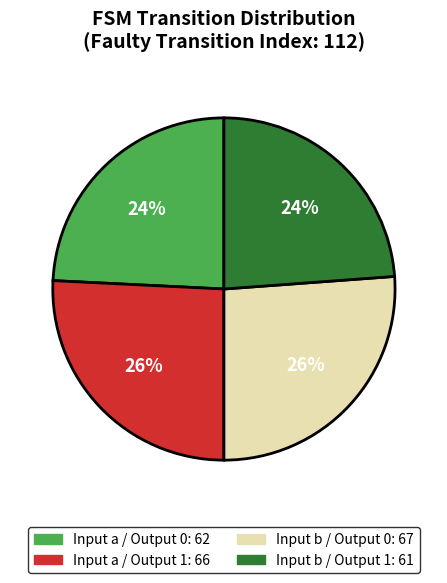

Is there any slice that represents more than half of the pie?

No